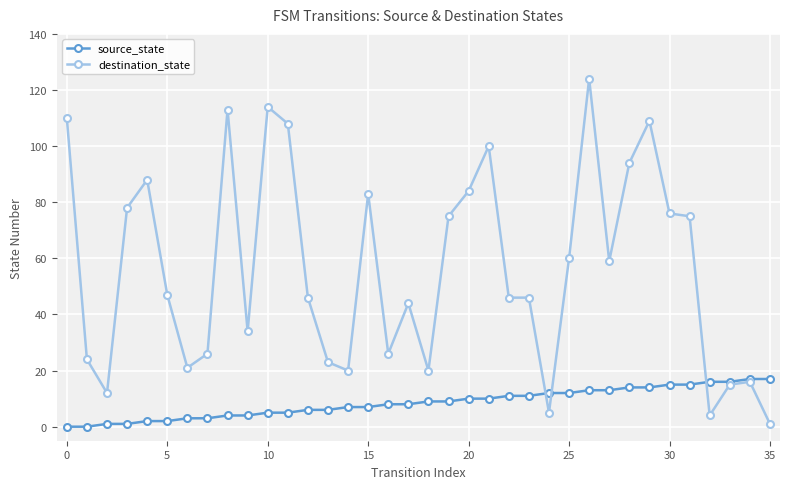

Which series ends up on top after the final intersection of destination_state and source_state?

source_state